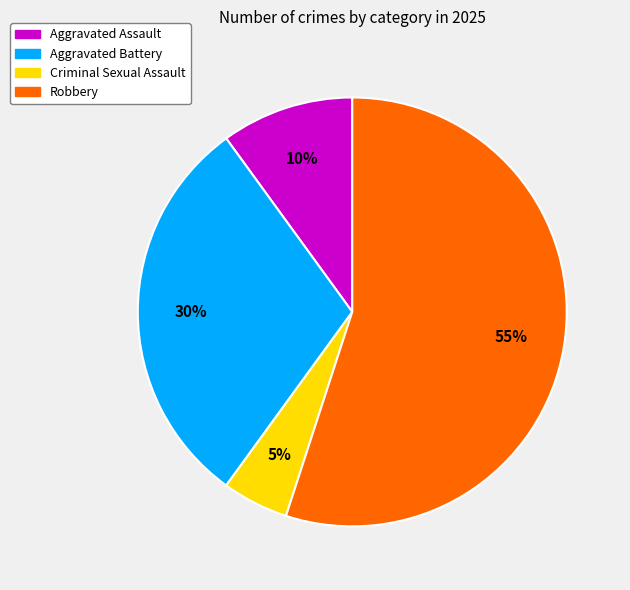

To the nearest percent, what is the difference between the Aggravated Assault and Criminal Sexual Assault slice percentages?

5%